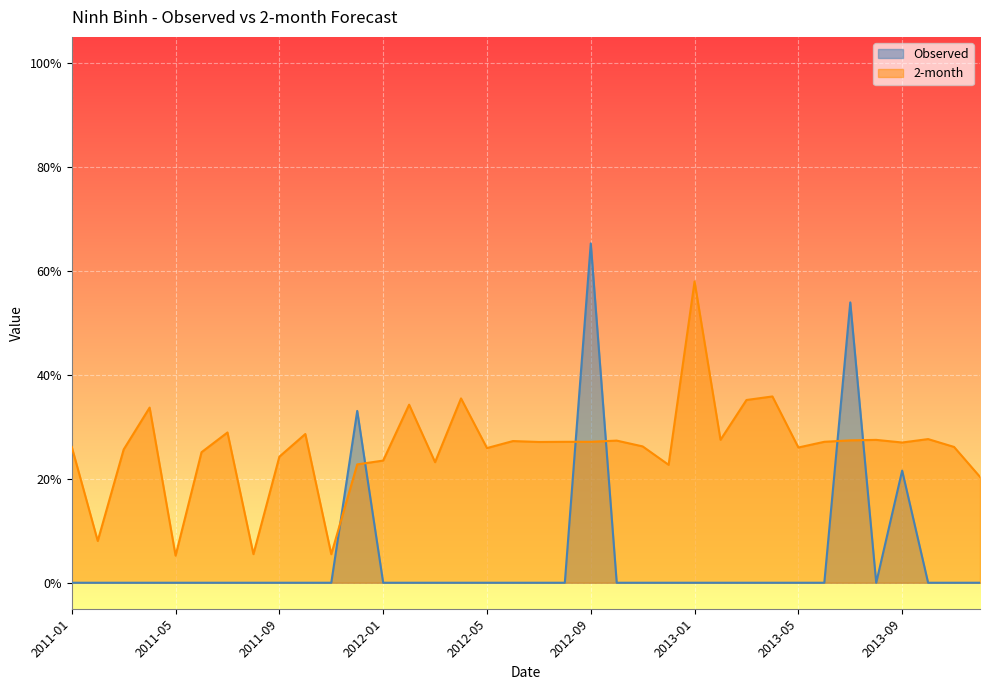

At how many categories does at least one series exceed 0?

36